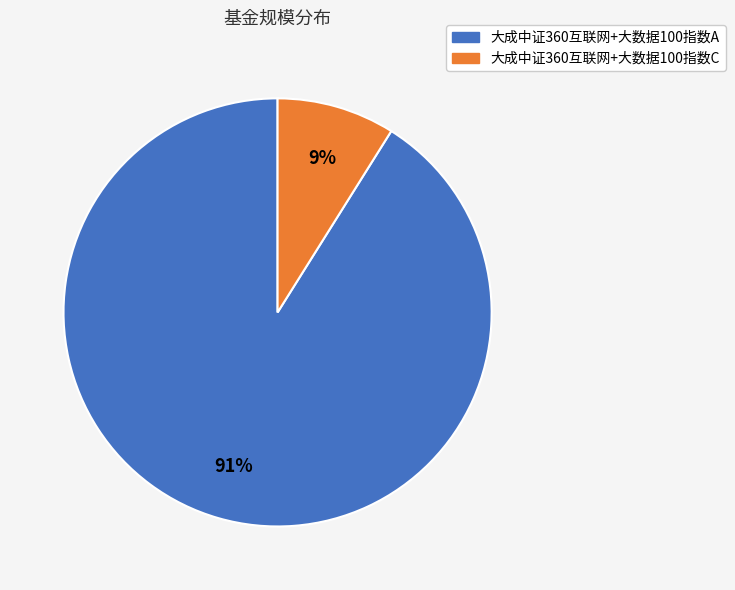

How many segments does this pie chart have?

2